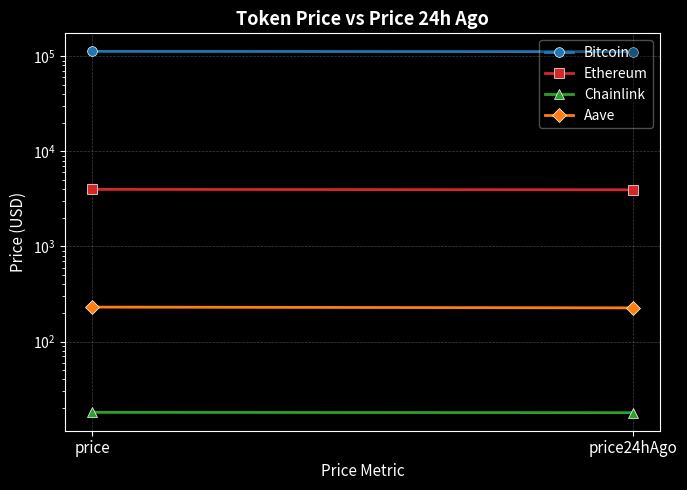

Is the value of Bitcoin at price greater than the value of Ethereum at price?

Yes